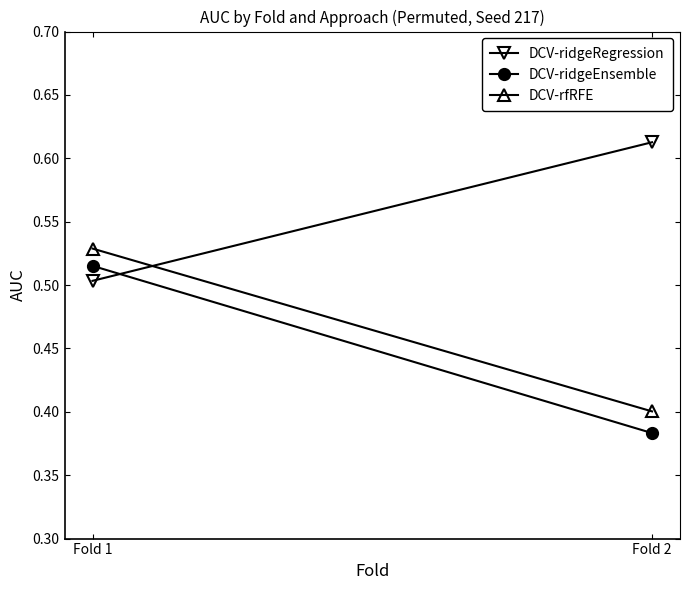

What is the difference between the DCV-ridgeEnsemble values at Fold 1 and Fold 2?

0.1